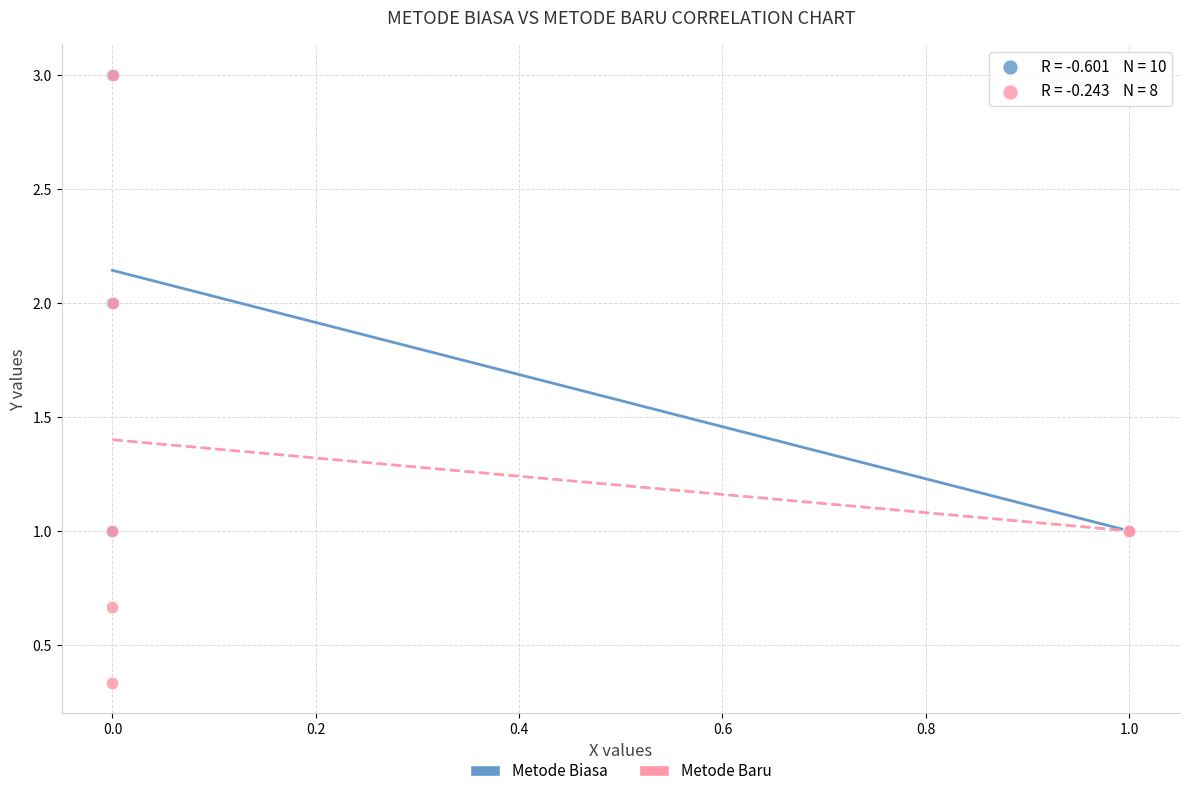

Which series reaches the minimum Y coordinate?

Metode Baru